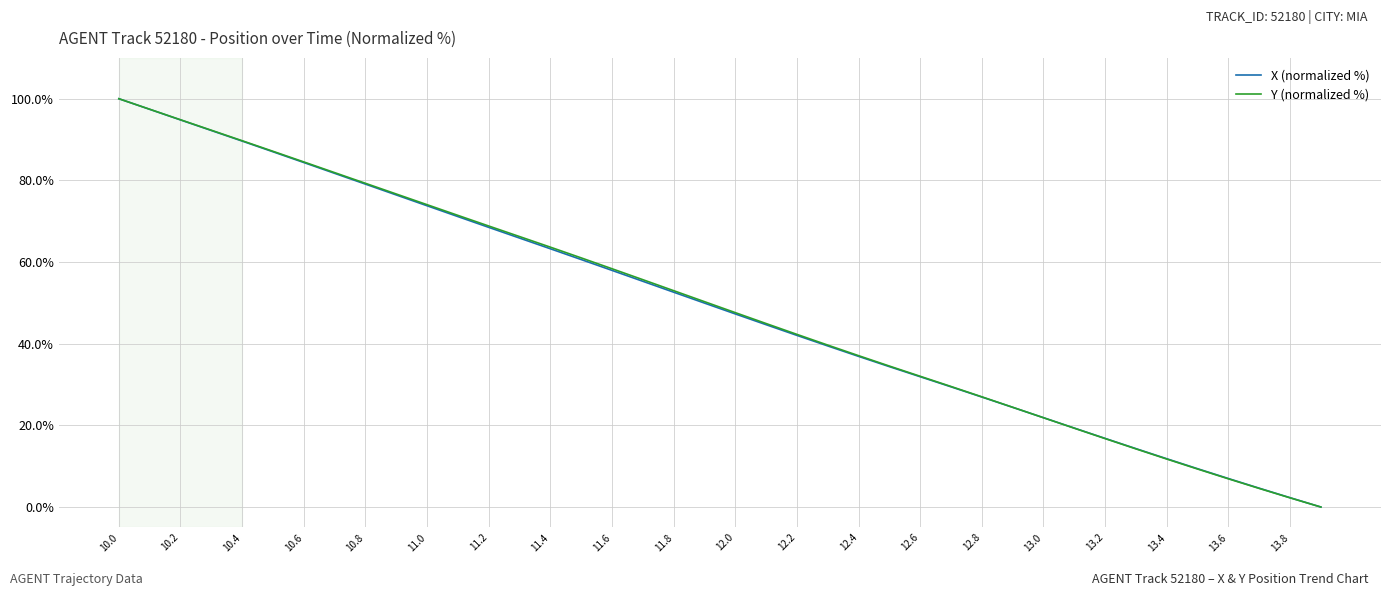

True or false: Y (normalized %) has more than 1 points higher than both neighbors.

False